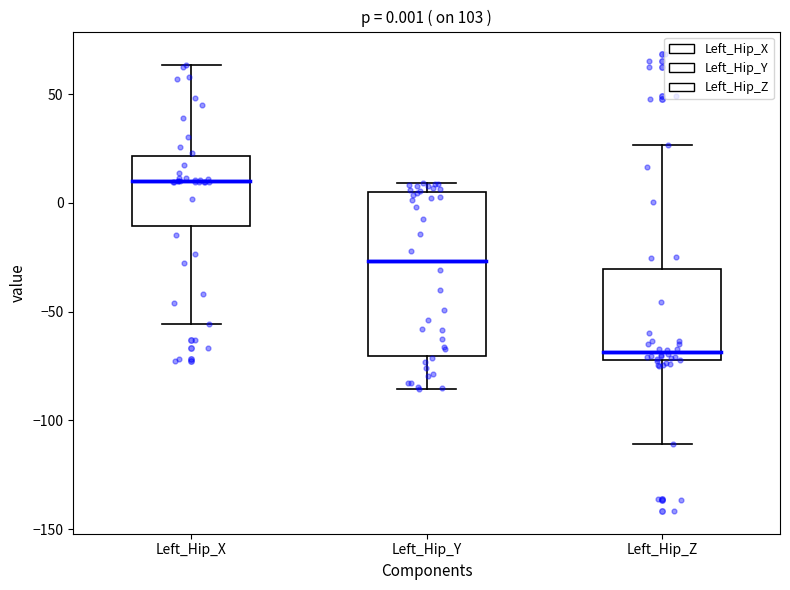

Which box's median line is the highest?

Left_Hip_X